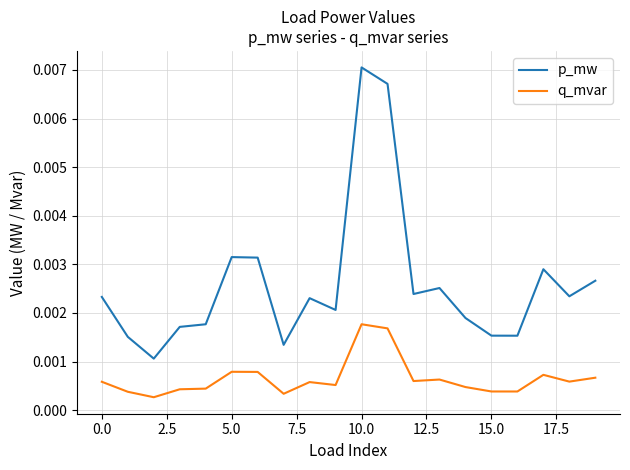

True or false: p_mw and q_mvar intersect in this chart.

False